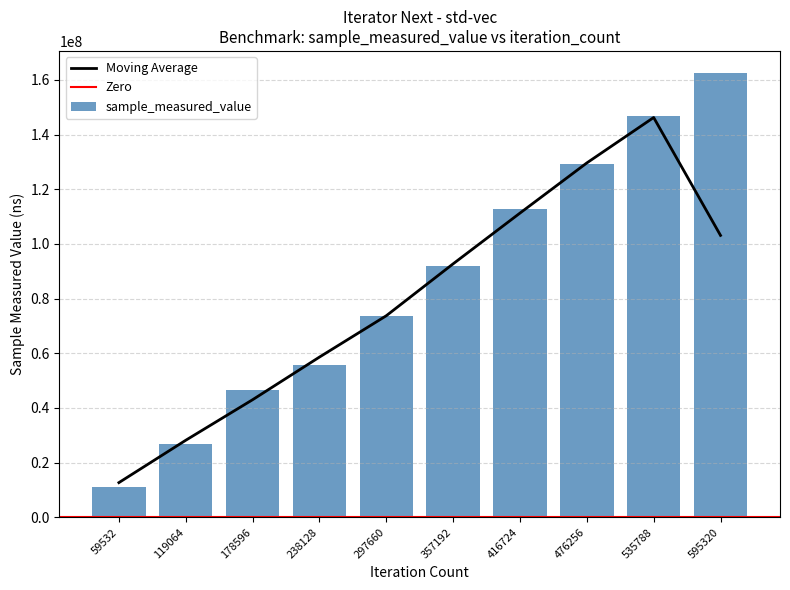

How many bars are there in total?

10